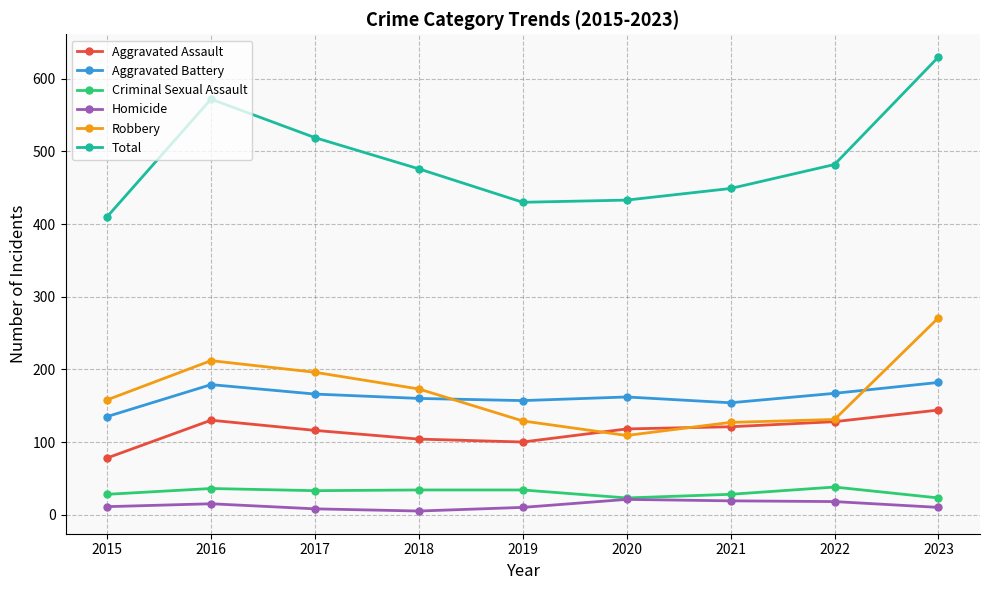

How many values in the Aggravated Battery series are below 162?

4